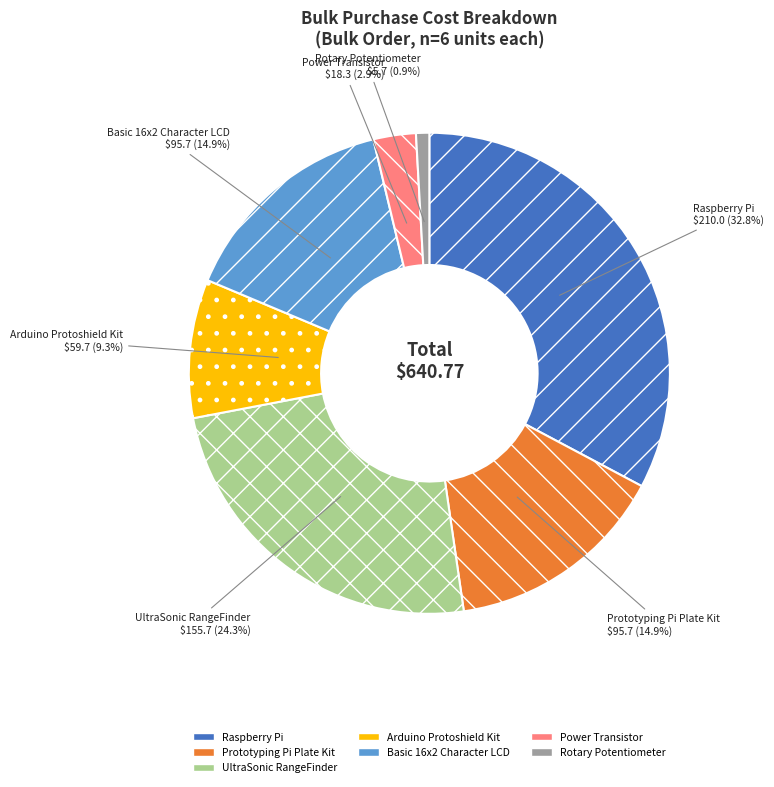

How many segments does this pie chart have?

7